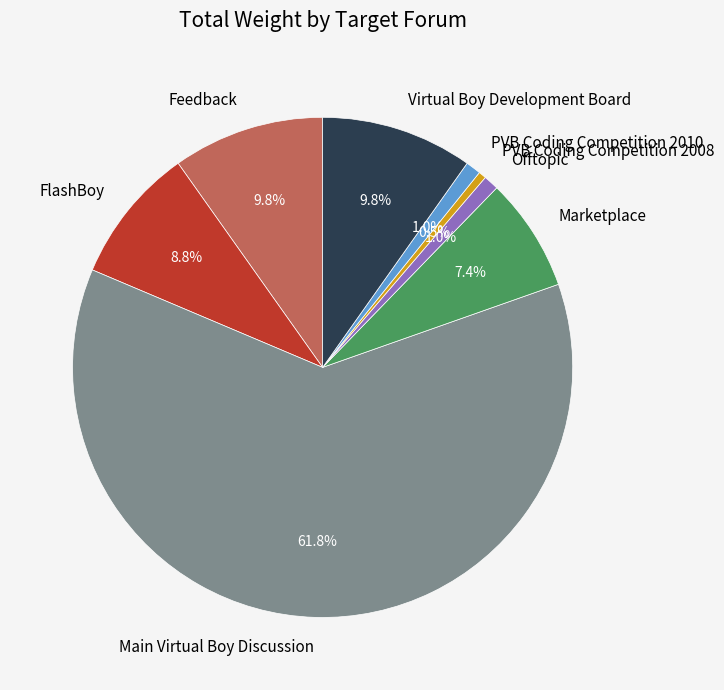

What portion of the pie excludes Marketplace?

92.6%